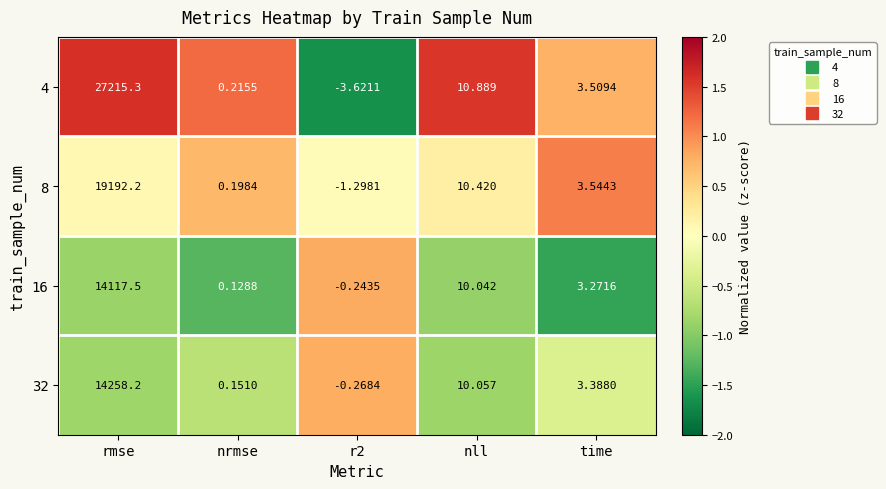

At how many categories does at least one series exceed 0?

4